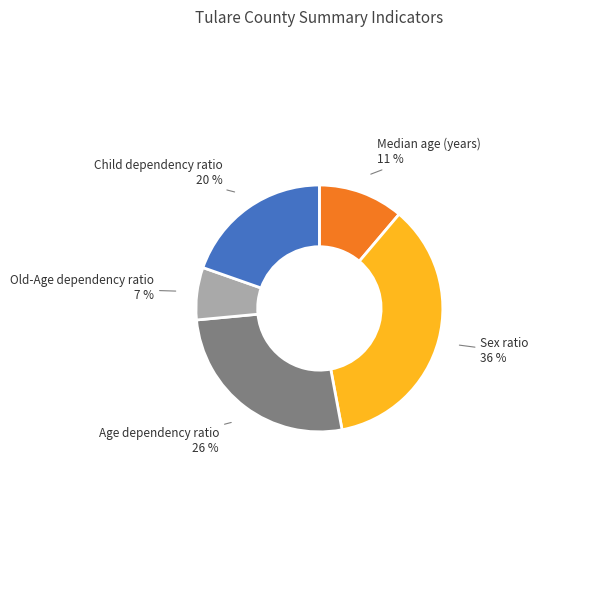

To the nearest percent, what is the difference between the largest and smallest slice percentages?

29%